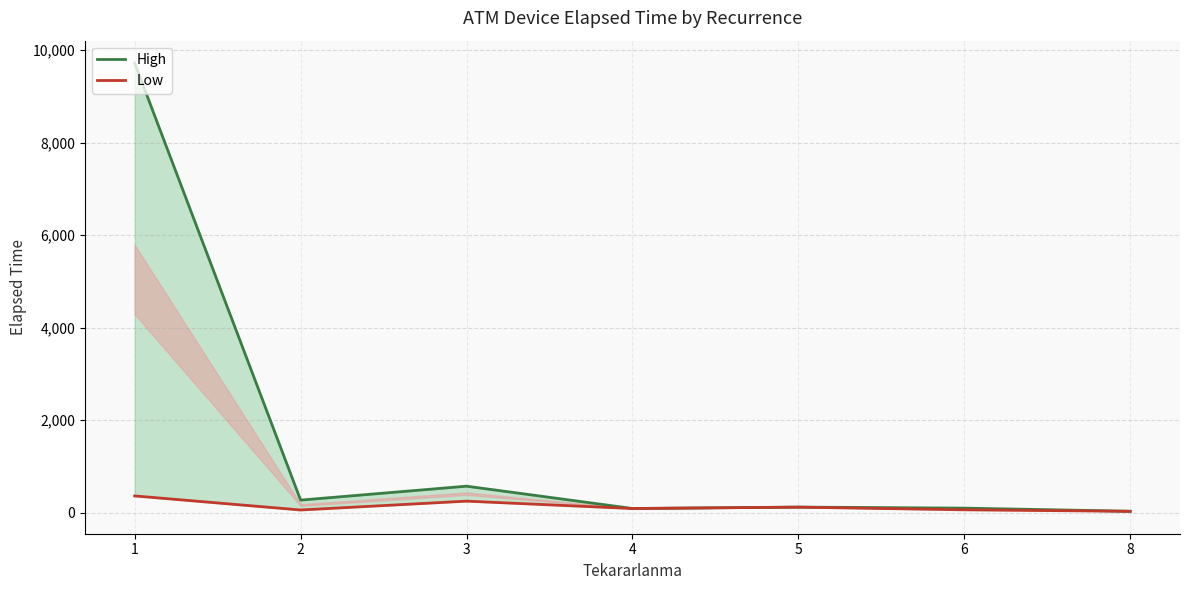

What is the value of the High point at the 1st from the left?

9719.5